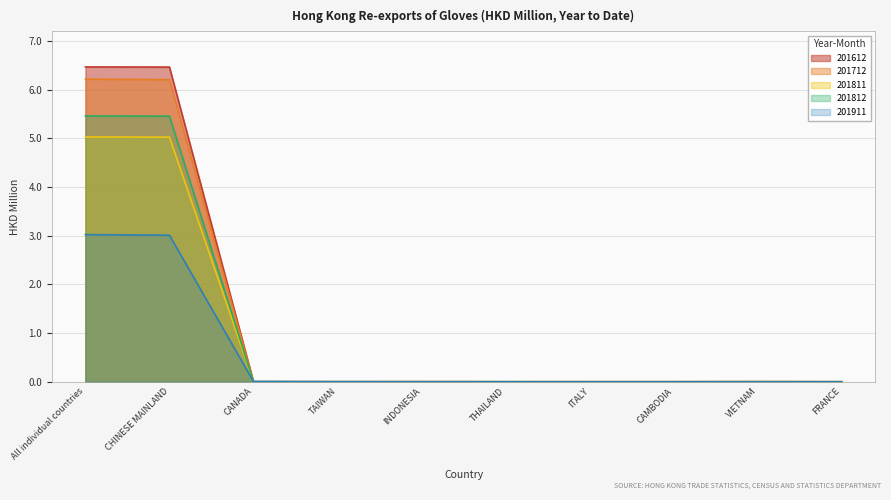

True or false: 201812 has more than 1 interior local peaks.

False